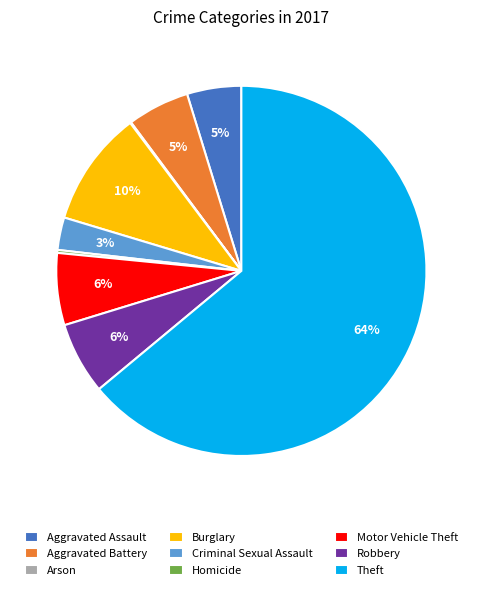

To the nearest percent, what is the average slice percentage?

11%